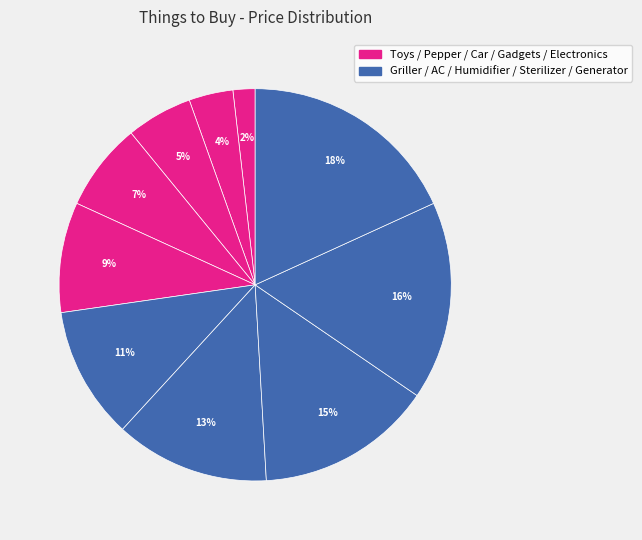

Count the number of slices in the pie.

10